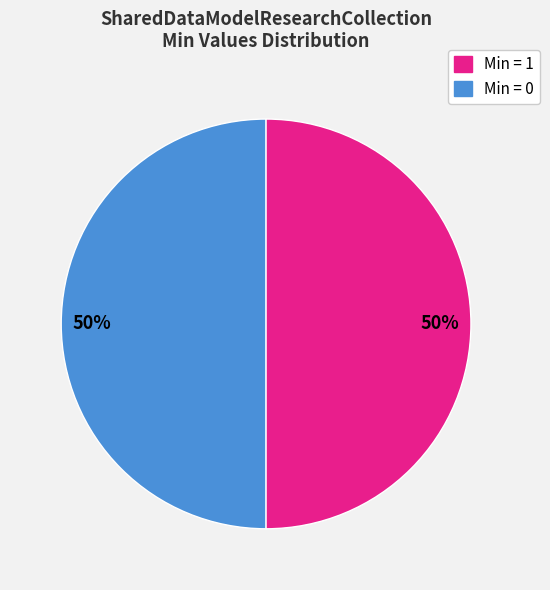

To the nearest percent, what is the average slice percentage?

50%